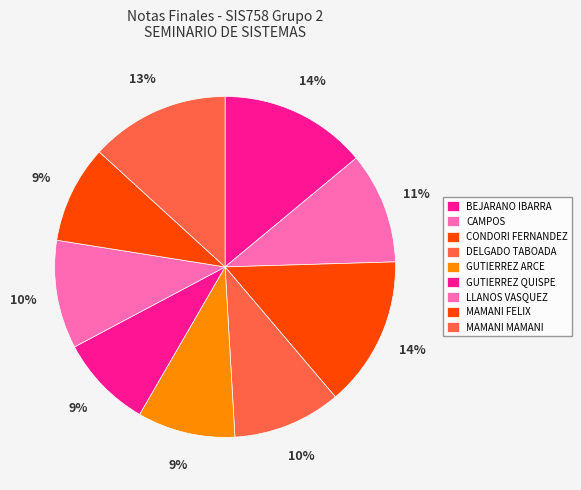

To the nearest percent, what is the average slice percentage?

11%